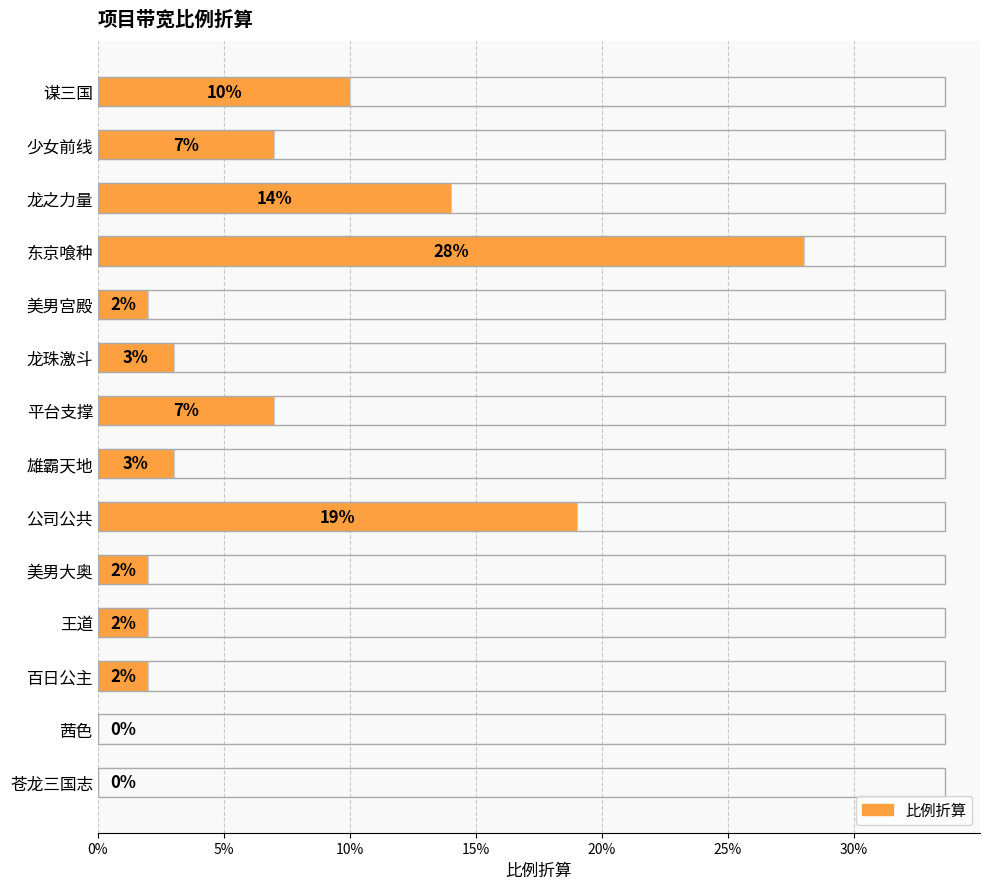

What is the sum of all values?

1.0